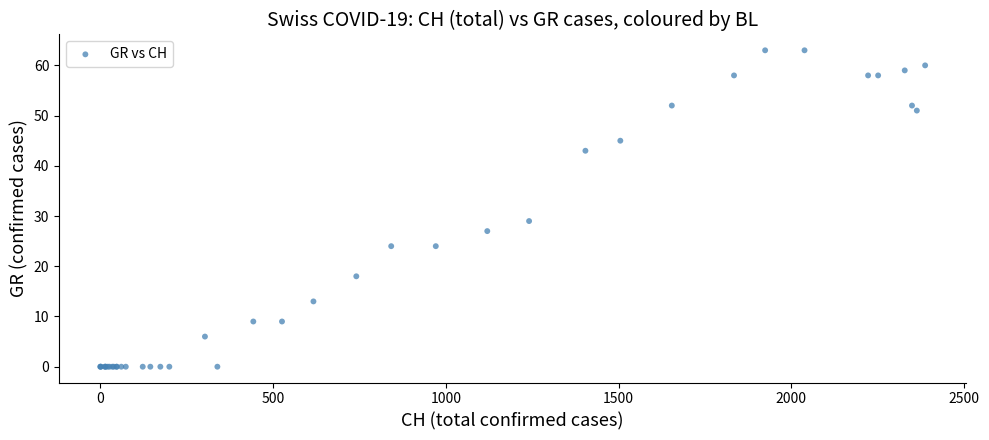

What Y value in the scatter plot is closest to 31?

29